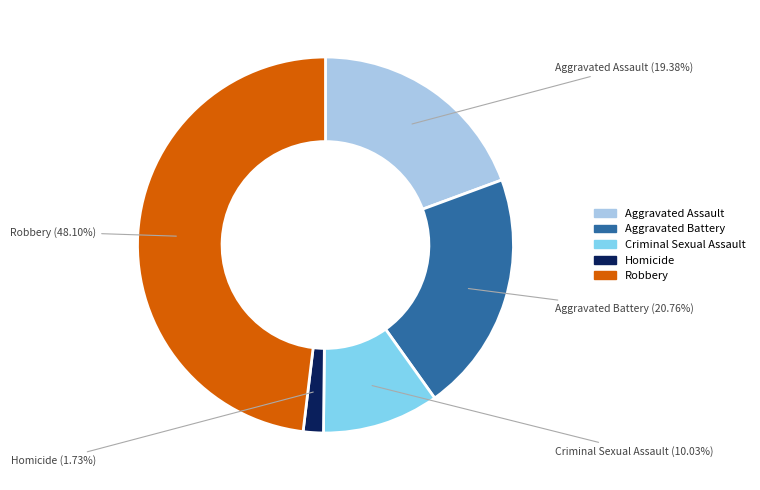

Count the number of slices in the pie.

5